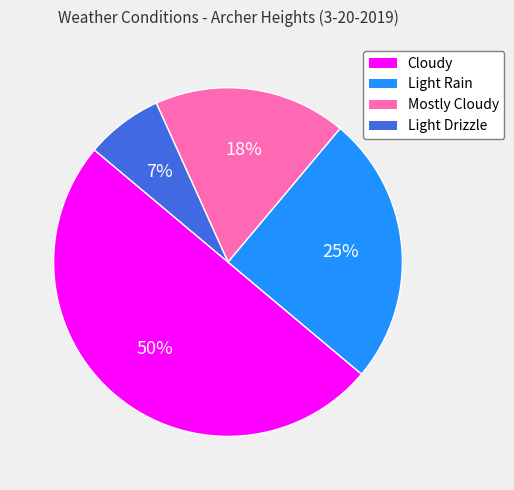

Combined, do Cloudy and Light Rain account for over 50%?

Yes